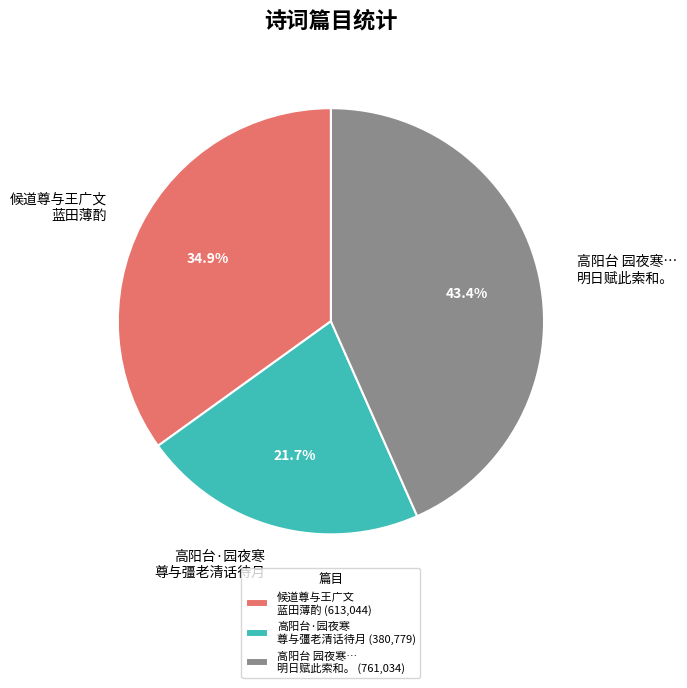

How many slices are in this pie chart?

3